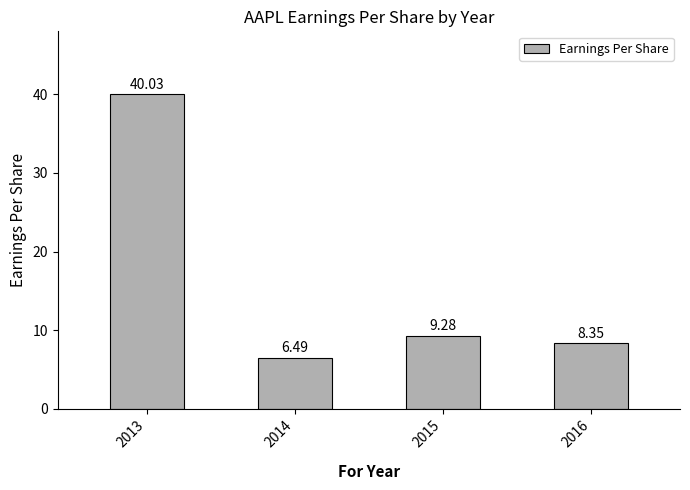

What is the smallest value displayed?

6.5